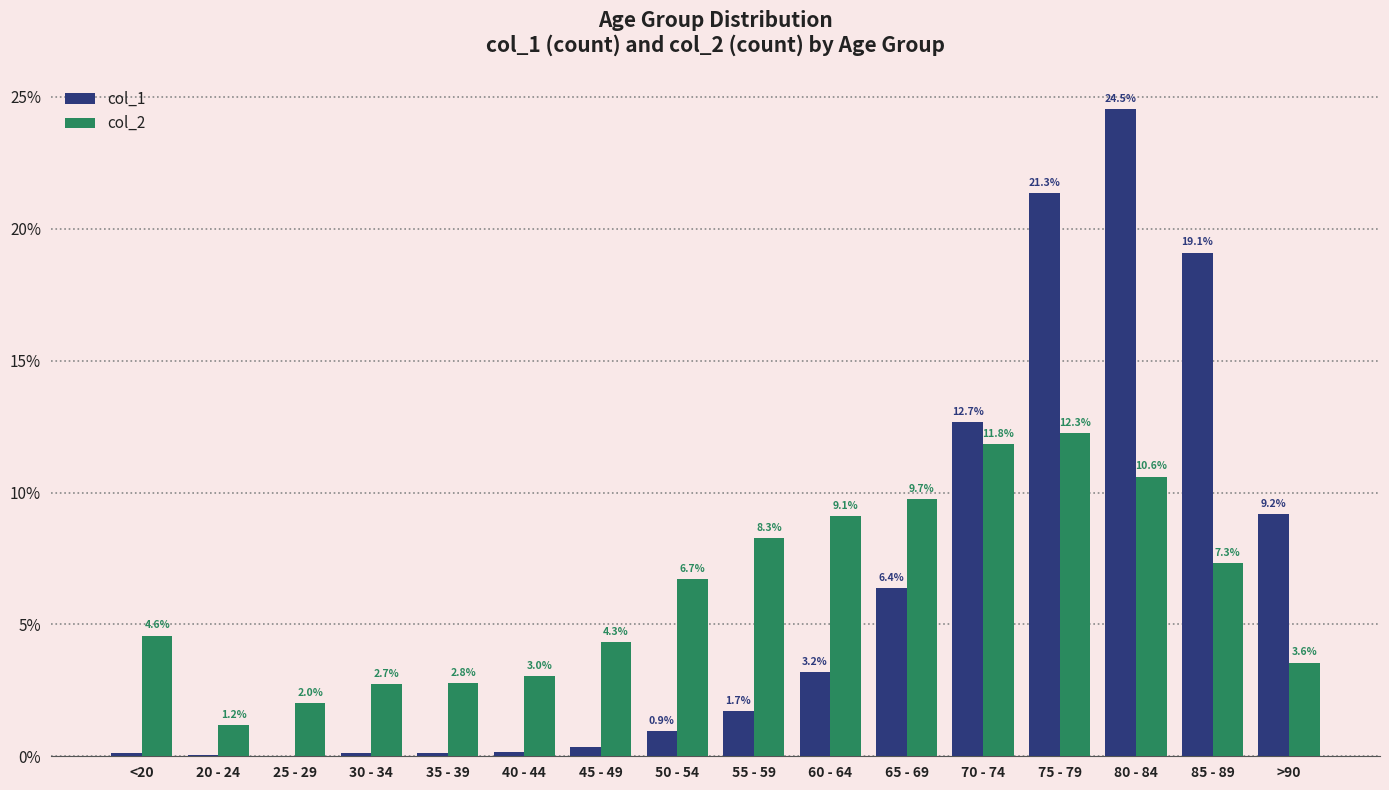

Which series changed the most between 35 - 39 and 45 - 49?

col_2